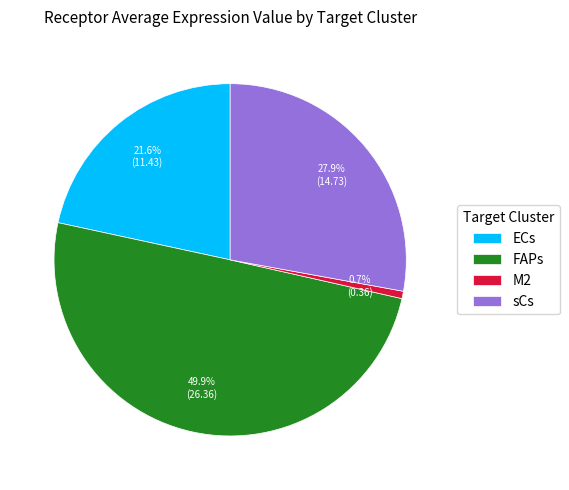

To the nearest percent, what is the difference between the FAPs and M2 slice percentages?

49%